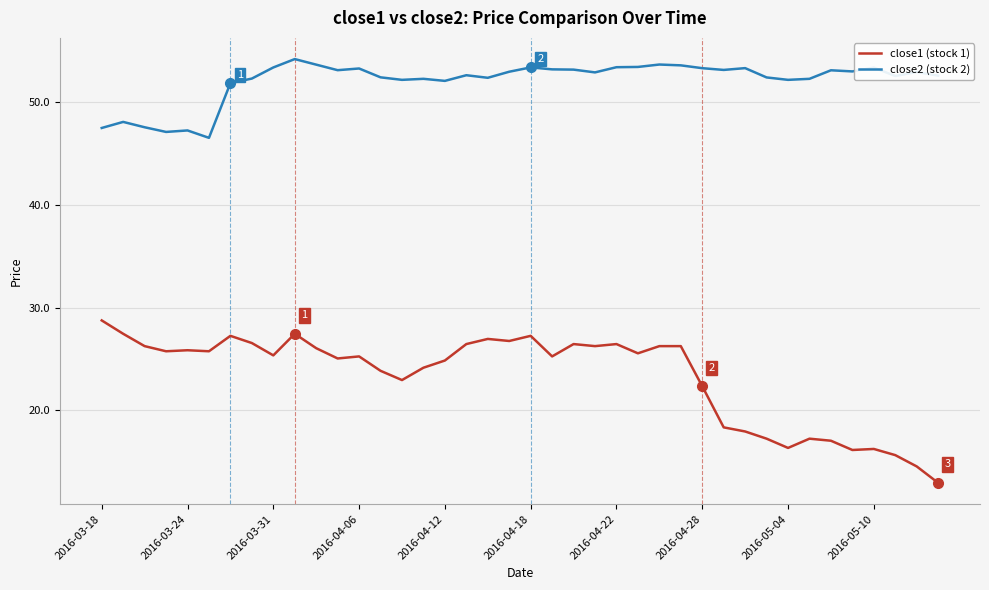

Rank the series by their average value, from highest to lowest.

close2 (stock 2), close1 (stock 1)